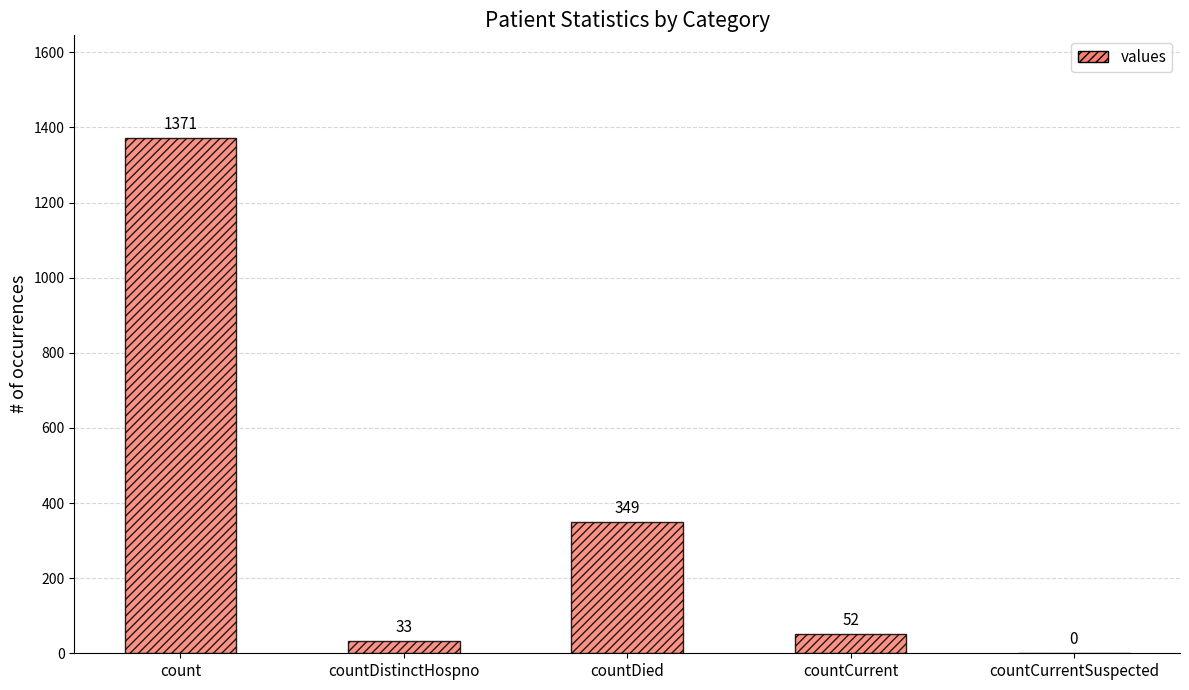

What is the sum of all values?

1805